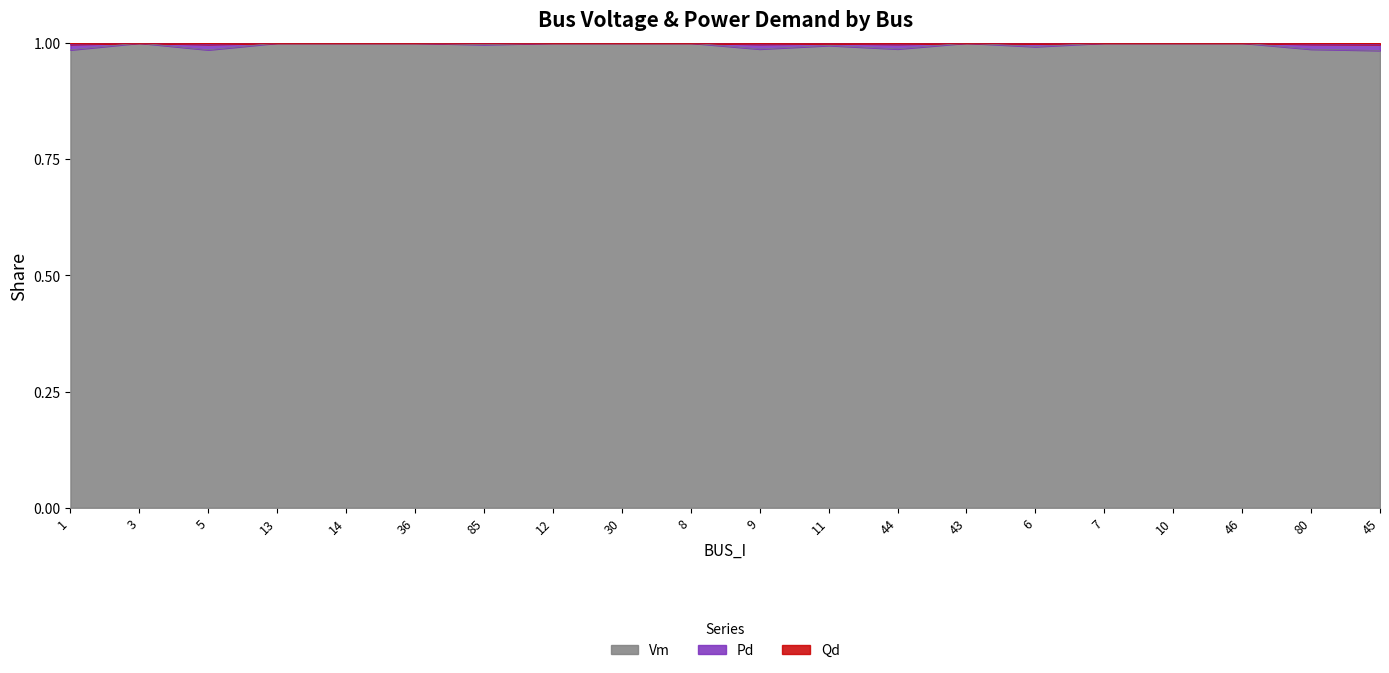

True or false: Vm has a value of 0.4 at 46.

False